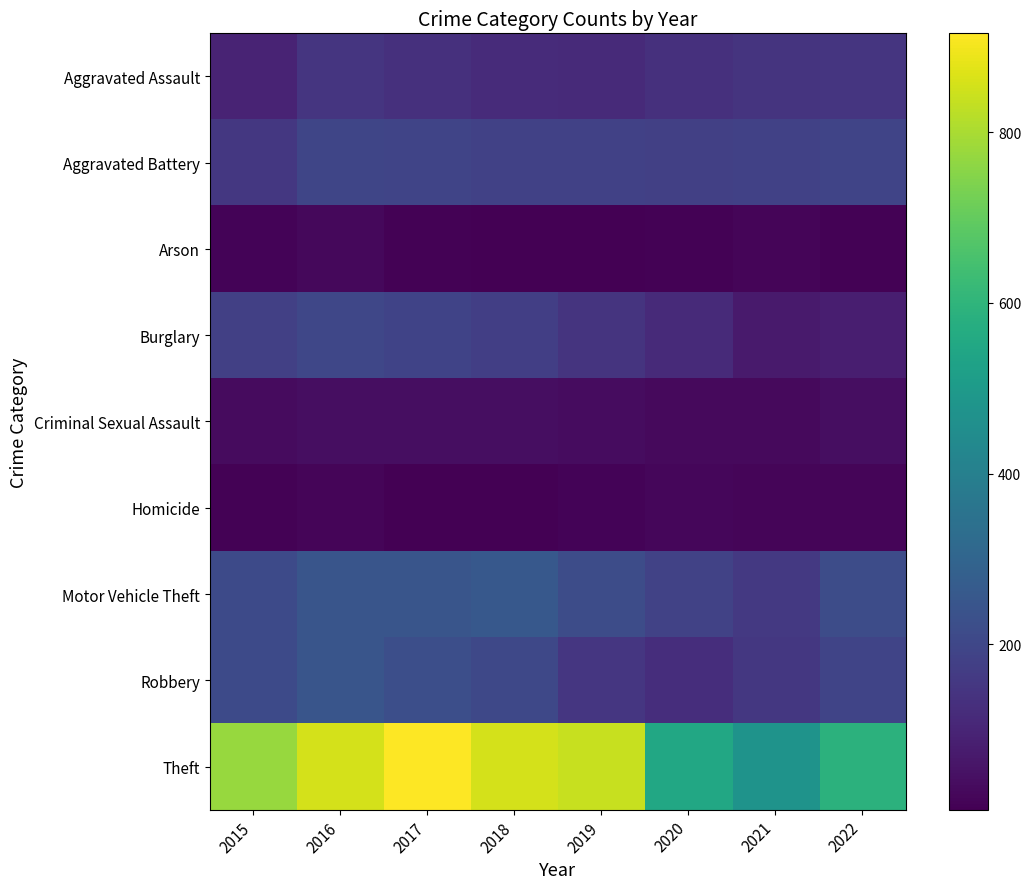

Reading left to right, list all the values displayed in this chart.

Aggravated Assault: 2015=95	2016=146	2017=131	2018=119	2019=113	2020=131	2021=142	2022=146
Aggravated Battery: 2015=154	2016=196	2017=191	2018=183	2019=182	2020=180	2021=181	2022=192
Arson: 2015=15	2016=25	2017=12	2018=8	2019=6	2020=12	2021=17	2022=12
Burglary: 2015=178	2016=201	2017=189	2018=176	2019=143	2020=116	2021=71	2022=82
Criminal Sexual Assault: 2015=31	2016=39	2017=39	2018=38	2019=37	2020=28	2021=29	2022=39
Homicide: 2015=13	2016=18	2017=8	2018=8	2019=14	2020=22	2021=20	2022=20
Motor Vehicle Theft: 2015=211	2016=245	2017=247	2018=256	2019=216	2020=184	2021=156	2022=219
Robbery: 2015=212	2016=247	2017=224	2018=204	2019=150	2020=124	2021=153	2022=193
Theft: 2015=774	2016=858	2017=916	2018=856	2019=841	2020=551	2021=474	2022=591